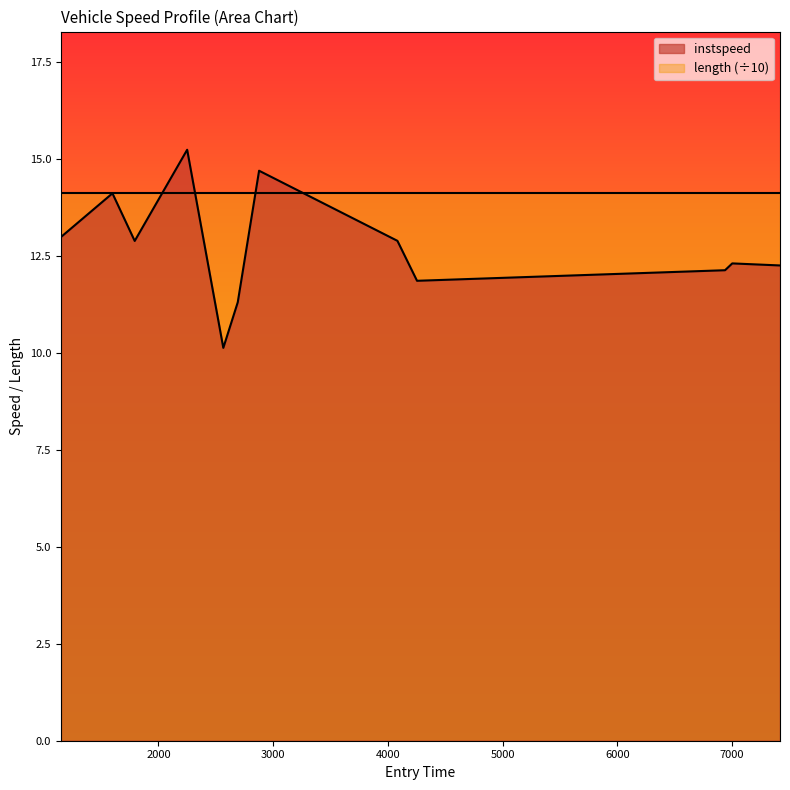

What is the average value?

12.7